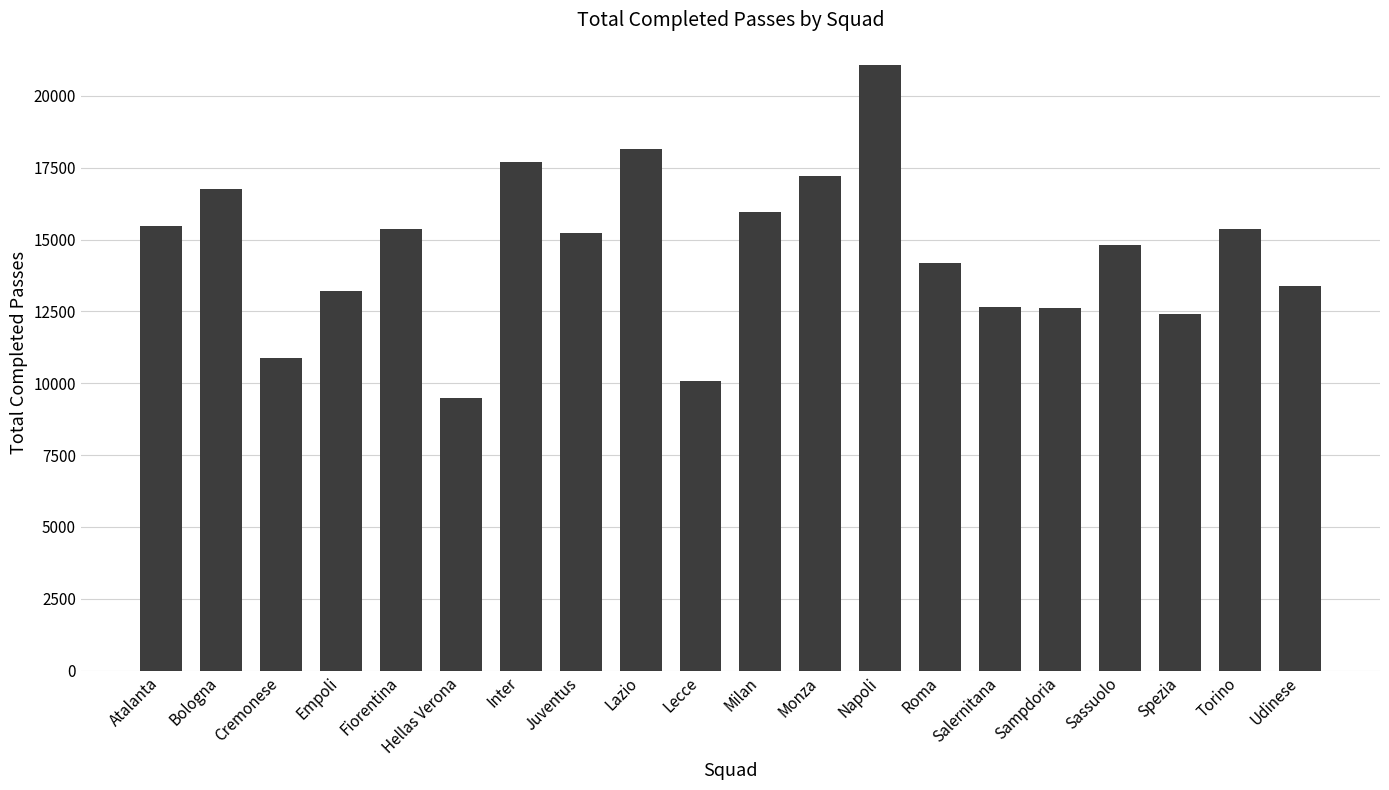

What is the difference between the maximum and minimum values?

11605